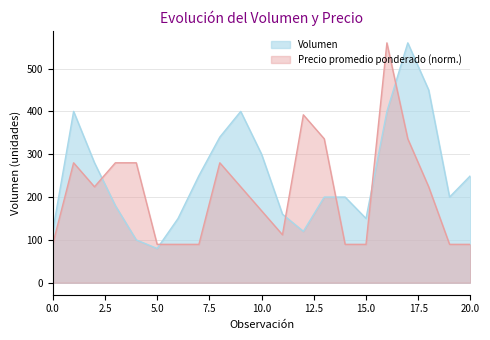

True or false: Precio promedio ponderado has a value of 414.5 at 2021-04-26.

False